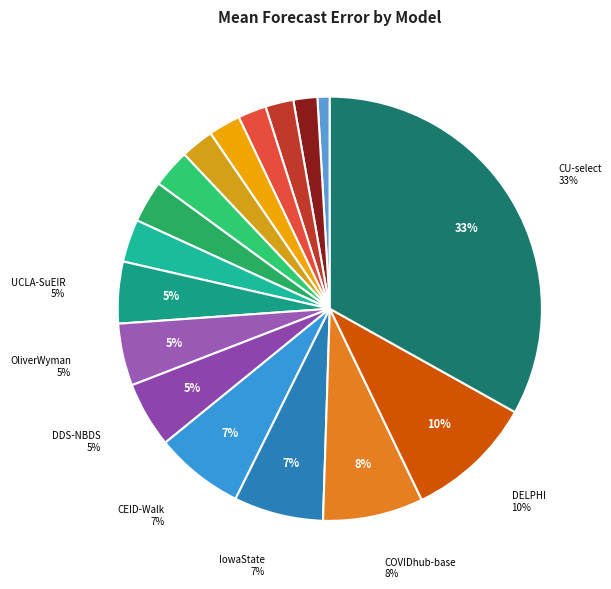

Which slice is the smallest?

USC-SI_kJalpha